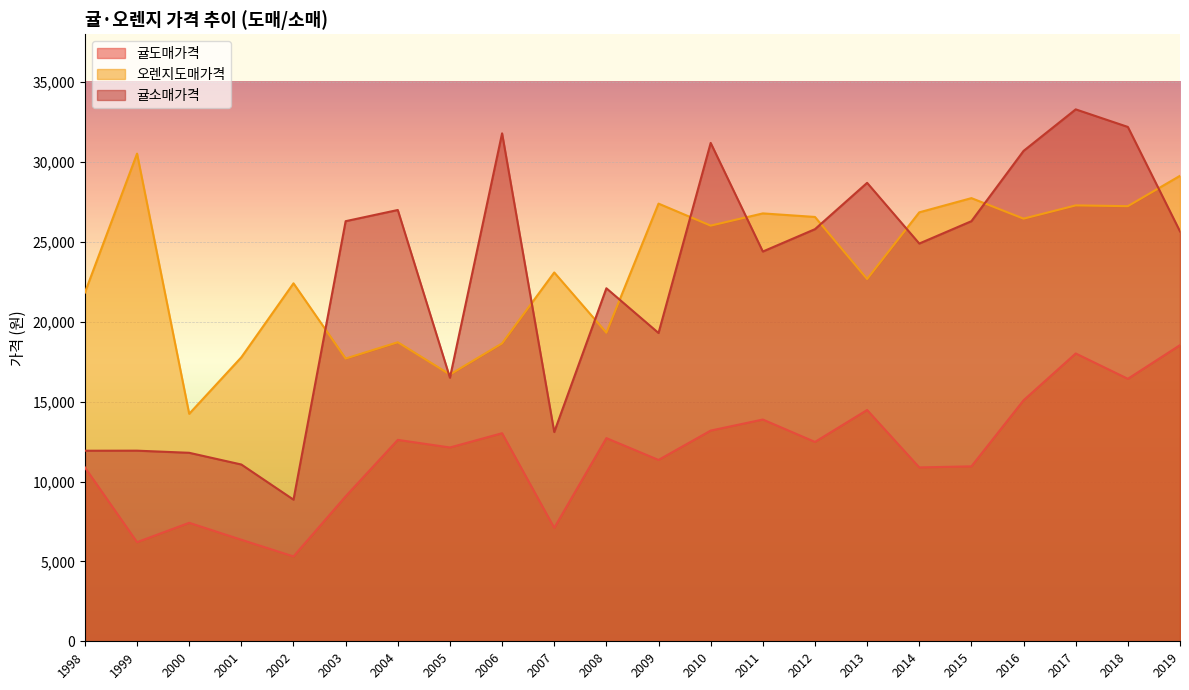

Rank the categories by 오렌지도매가격 value from lowest to highest.

2000, 2005, 2003, 2001, 2006, 2004, 2008, 1998, 2002, 2013, 2007, 2010, 2016, 2012, 2011, 2014, 2018, 2017, 2009, 2015, 2019, 1999